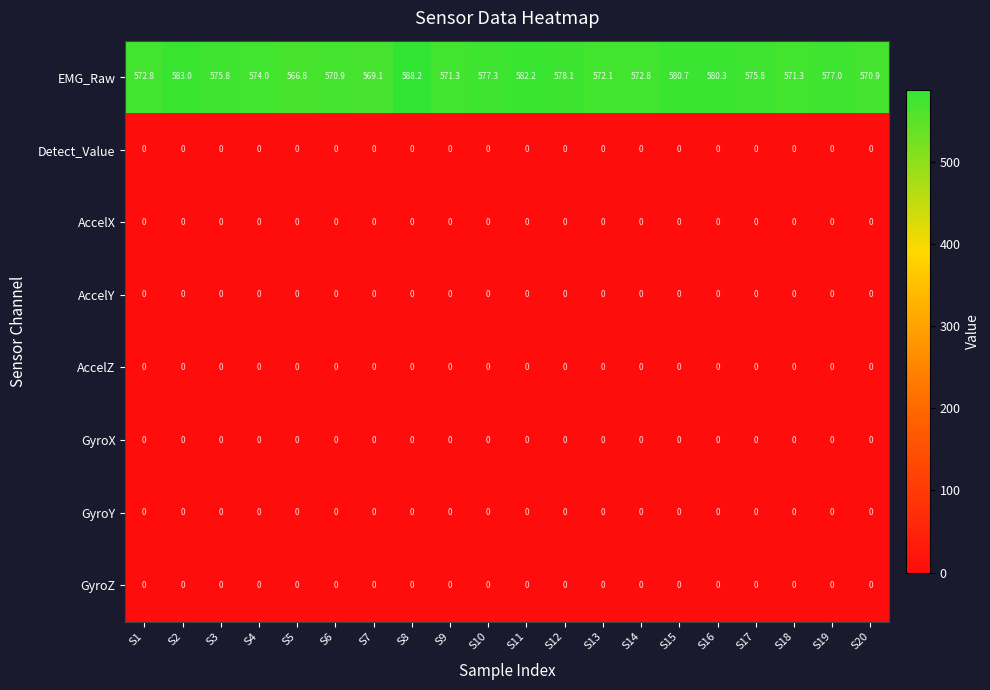

Is it true that AccelZ equals 0.0 at S10?

True